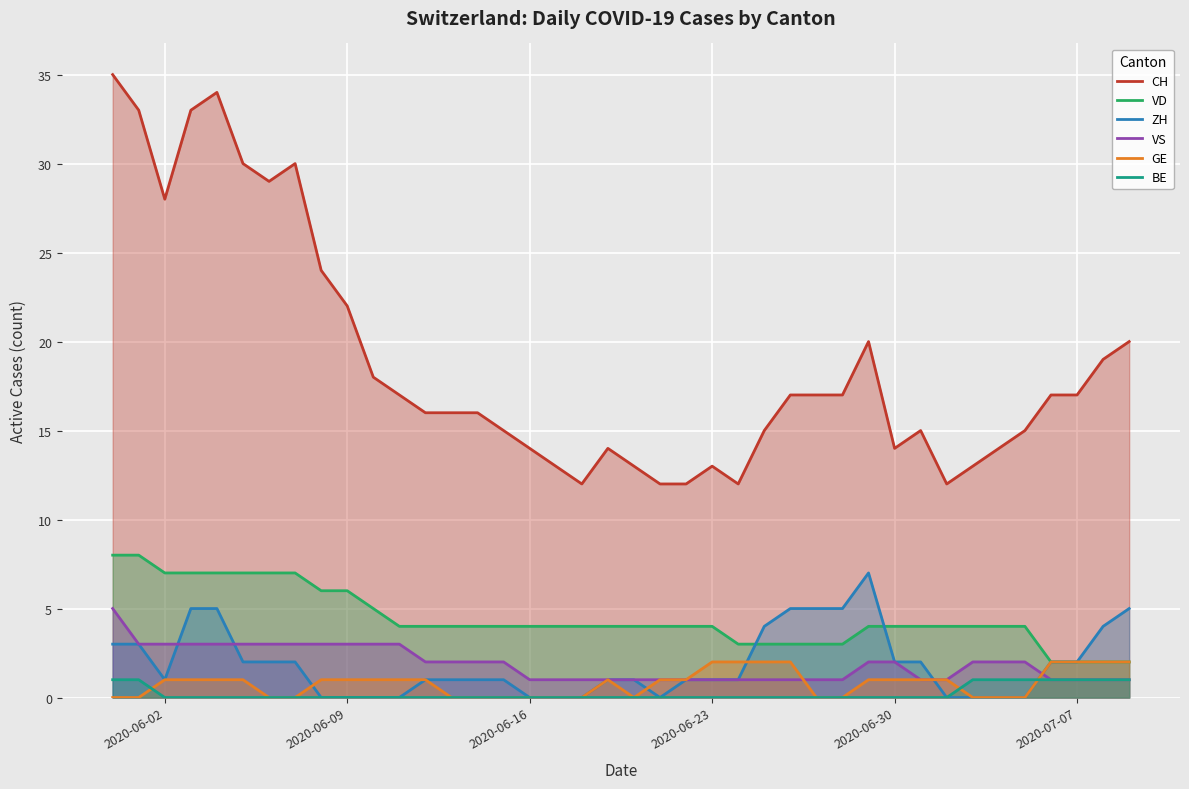

What is the total value across all series at 2020-07-07?

25